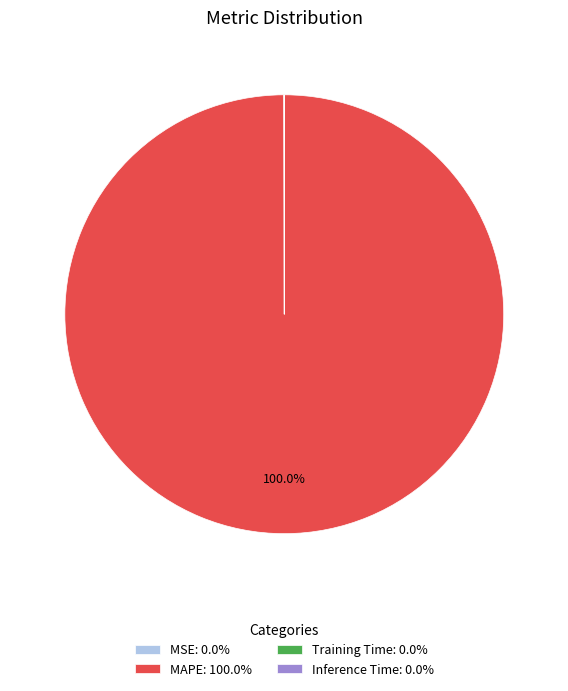

Is there a majority slice in this chart?

Yes